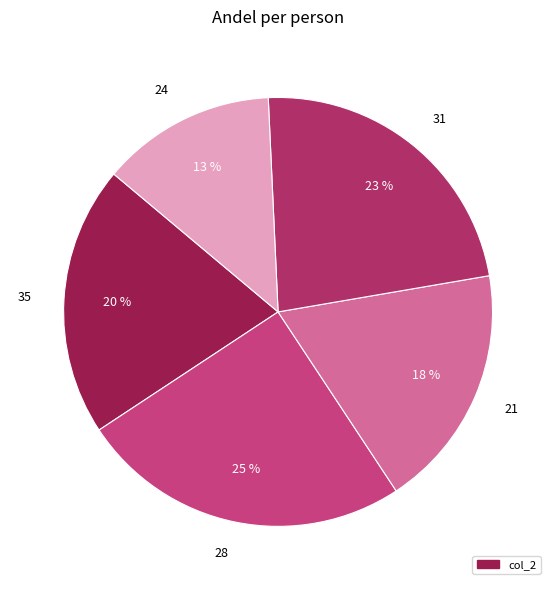

Which category has the smallest portion of the pie?

24